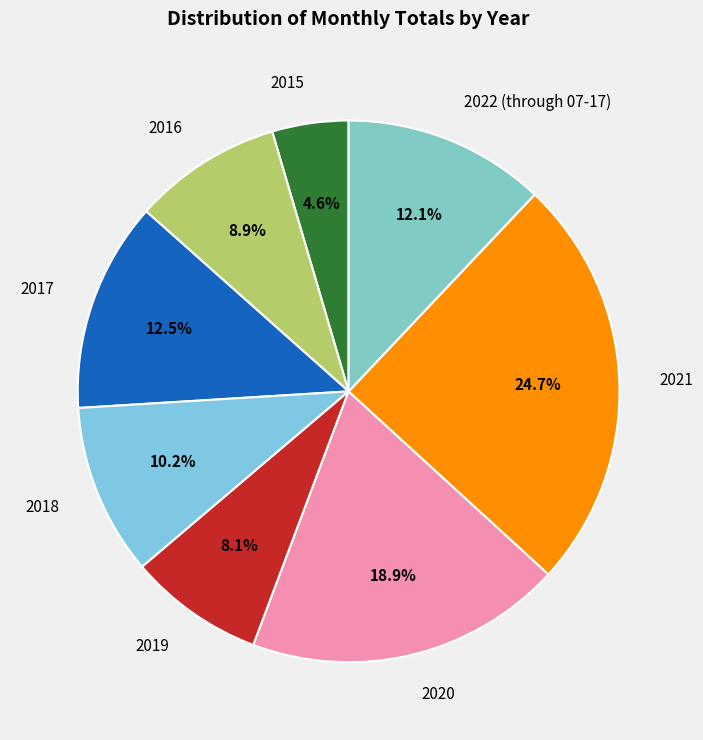

Approximately how many times larger is the value at 2020 compared to 2019?

2.3